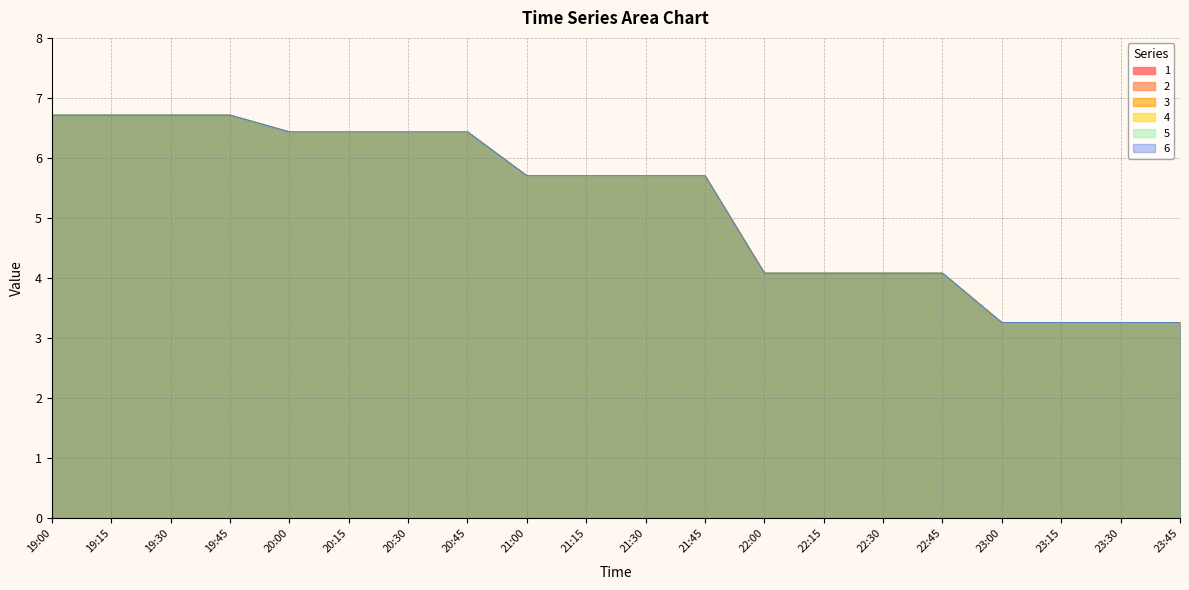

What is the difference between the maximum and minimum values in the 1 series?

3.5